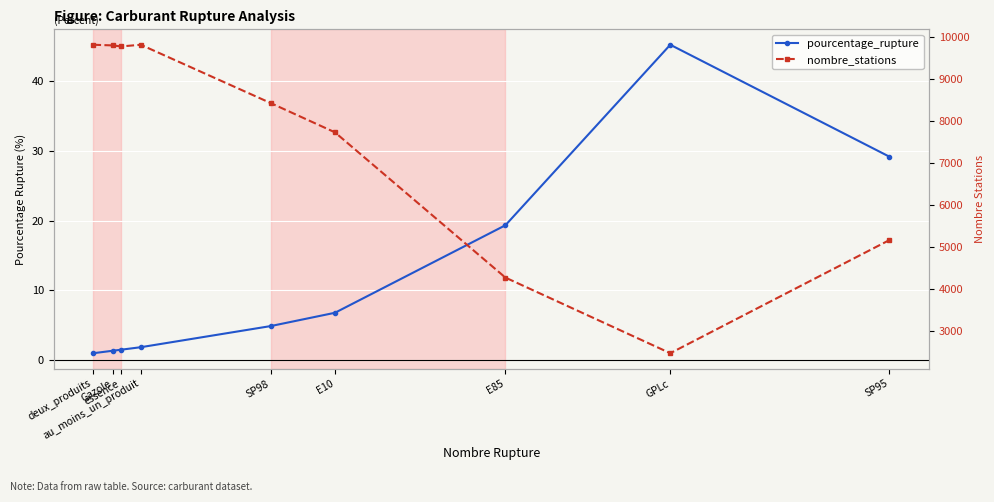

List the series in order of their overall mean, lowest first.

pourcentage_rupture, nombre_stations